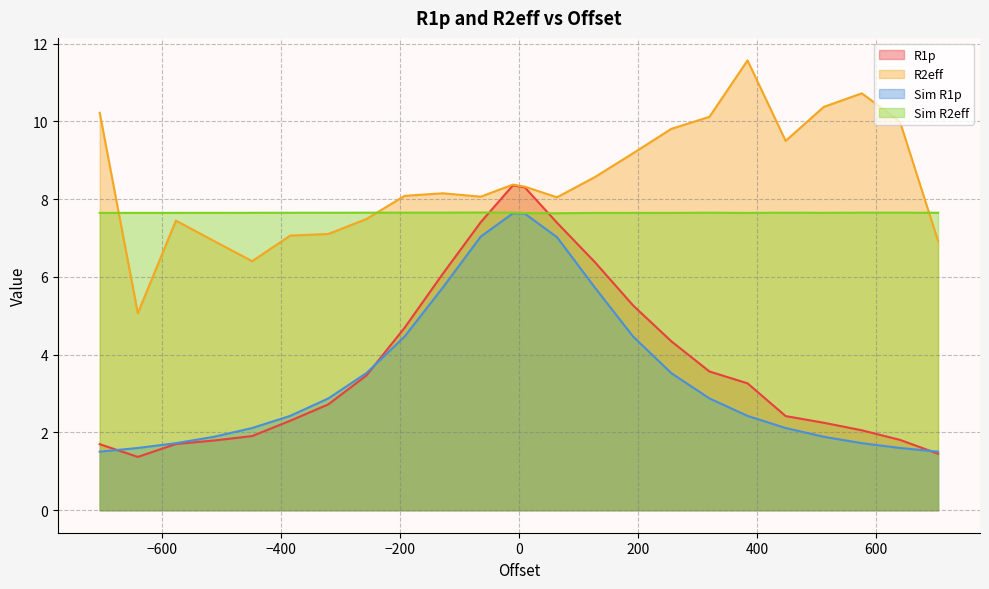

How many lines are shown in the chart?

4